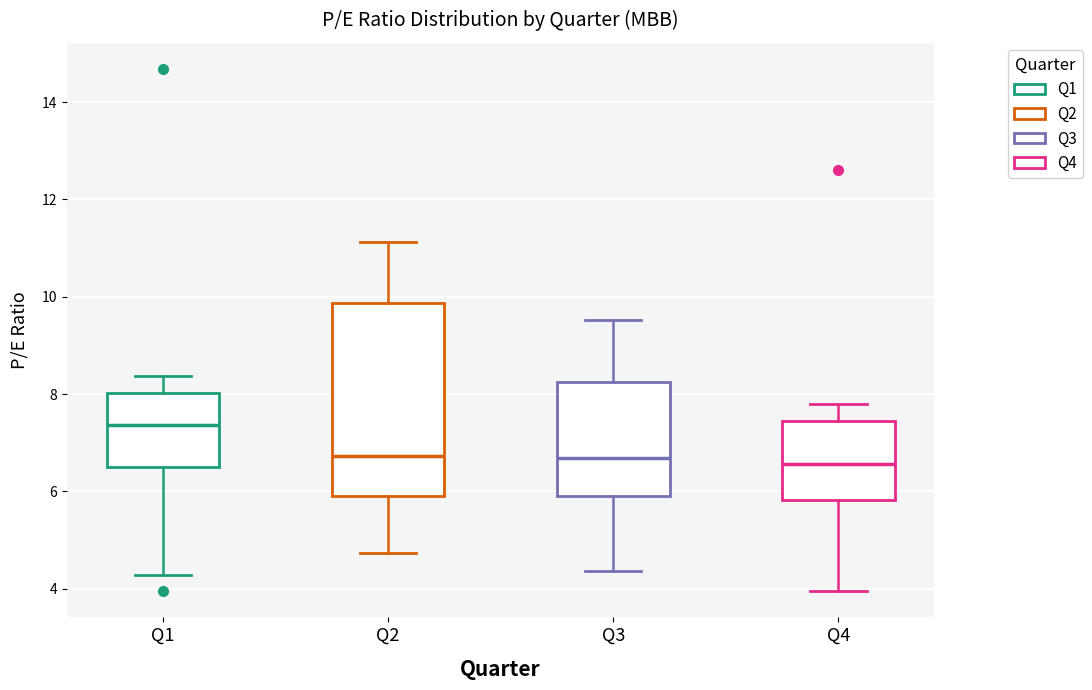

Reading left to right, read every box against the y-axis: the position of its median line, the range the box covers, and the ends of its whiskers. The values are not printed on the chart, so give them approximately, as read against the axis.

Q1: median 7.4, box 6.6 to 8.0, whiskers 4.2 to 8.4
Q2: median 6.8, box 6.0 to 9.8, whiskers 4.8 to 11.2
Q3: median 6.6, box 6.0 to 8.2, whiskers 4.4 to 9.6
Q4: median 6.6, box 5.8 to 7.4, whiskers 4.0 to 7.8